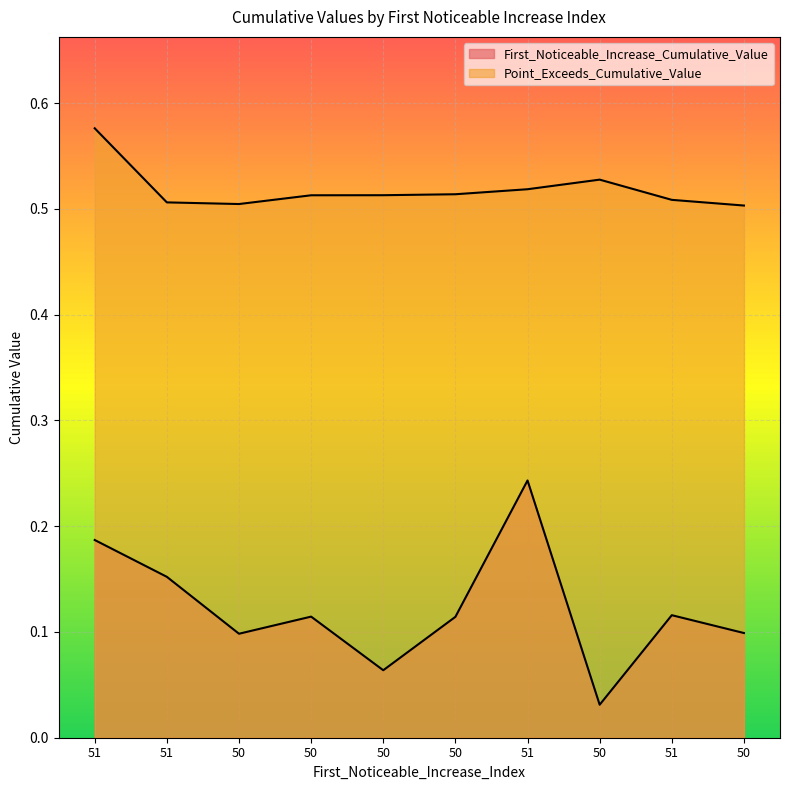

Count the First_Noticeable_Increase_Cumulative_Value values in the range 0 to 1.

10